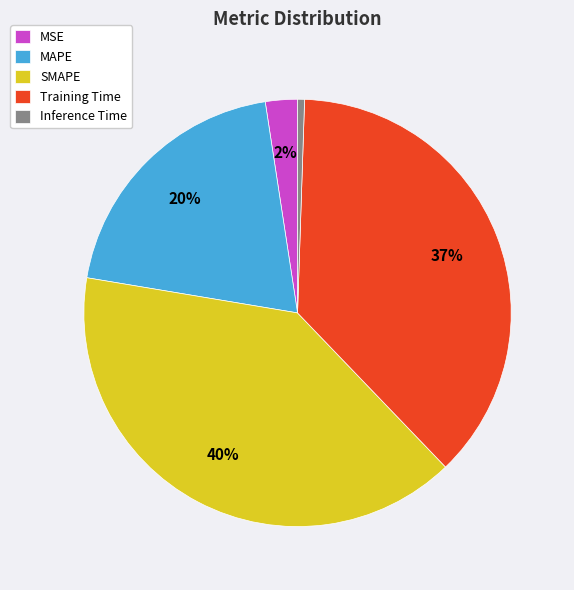

Combined, do Inference Time and SMAPE account for over 50%?

No